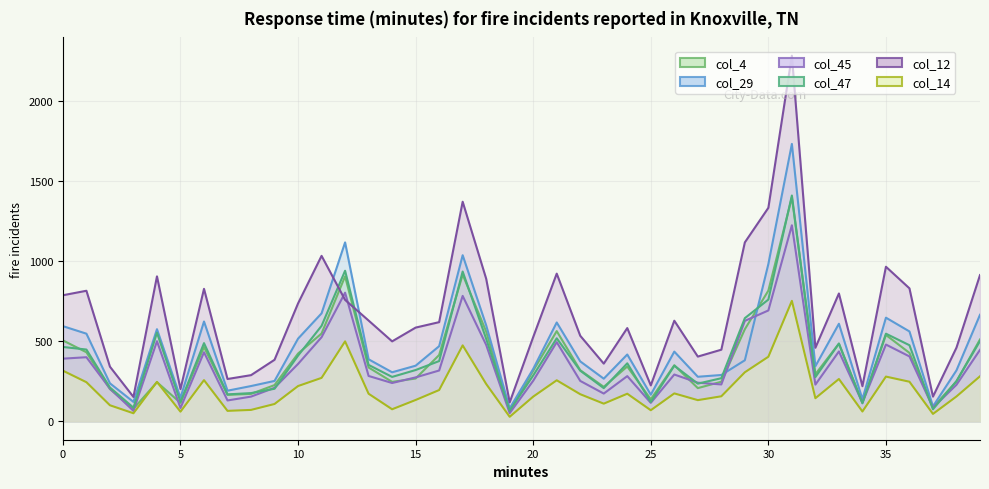

Reading left to right, what are all the values shown in this chart?

col_4: 506	432	202	79	245	116	465	166	172	227	424	549	906	337	247	268	415	917	561	66	317	564	320	216	343	138	351	208	248	576	817	1399	295	486	118	540	428	89	250	512
col_29: 595	548	238	122	576	148	624	192	221	253	517	675	1118	388	307	348	470	1038	600	82	328	618	375	267	418	167	436	279	290	382	983	1733	345	610	139	648	562	94	319	666
col_45: 392	401	205	66	501	84	432	131	155	210	359	526	804	284	240	275	318	784	478	52	254	495	253	174	283	116	293	242	231	628	693	1225	230	437	117	480	406	86	229	447
col_47: 465	449	212	86	554	122	489	169	177	204	411	597	941	353	278	321	377	936	516	68	287	519	317	208	363	121	348	236	270	645	761	1411	277	486	113	548	476	76	252	502
col_12: 788	816	342	153	906	202	828	265	289	385	737	1034	759	630	500	586	620	1372	891	119	527	923	535	361	583	225	629	405	448	1118	1334	2284	460	799	220	966	831	155	461	914
col_14: 317	245	101	51	247	61	258	66	72	109	221	272	500	173	76	134	196	475	234	29	155	257	170	111	173	70	175	133	157	307	404	753	145	265	62	280	248	47	156	282